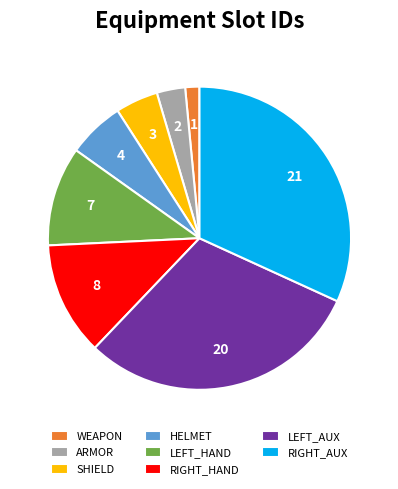

Rank the categories by value from highest to lowest.

RIGHT_AUX, LEFT_AUX, RIGHT_HAND, LEFT_HAND, HELMET, SHIELD, ARMOR, WEAPON